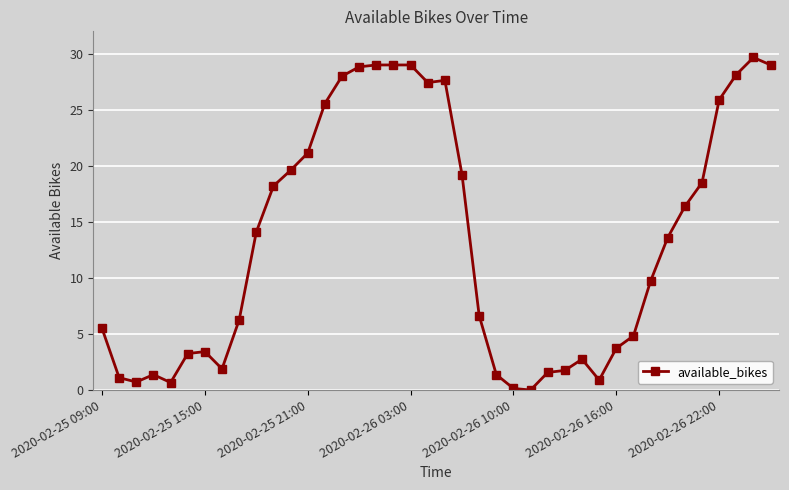

True or false: there are more than 1 points higher than both neighbors.

True